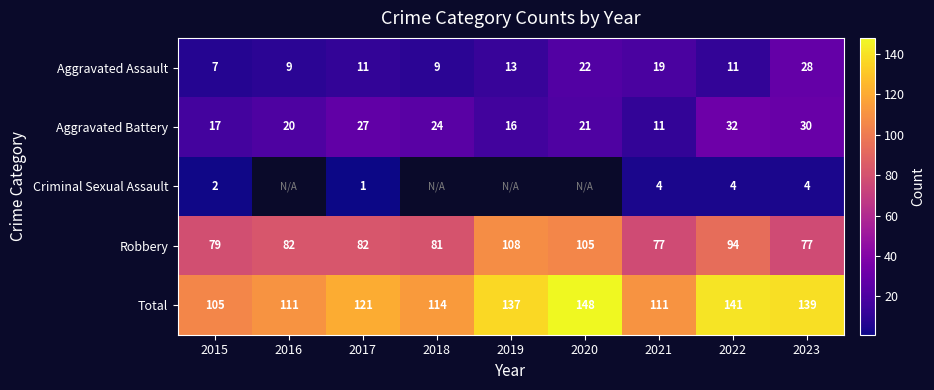

What is the sum of the Aggravated Battery values at 2017 and 2023?

57.0